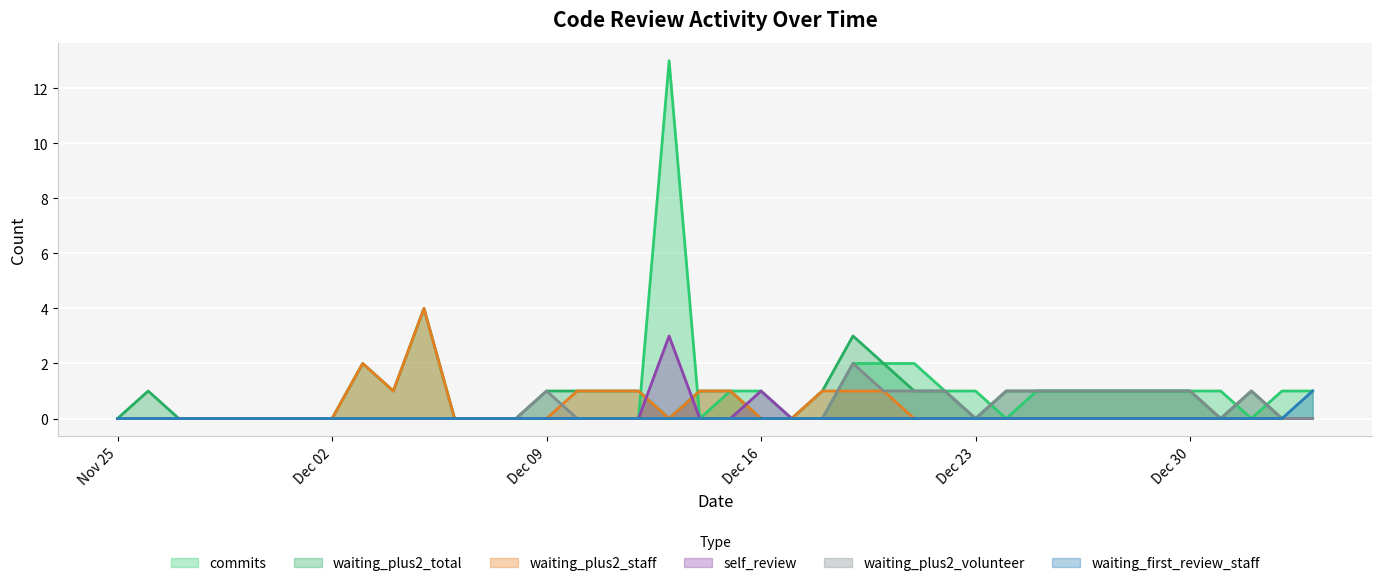

True or false: self_review has more than 2 points higher than both neighbors.

False